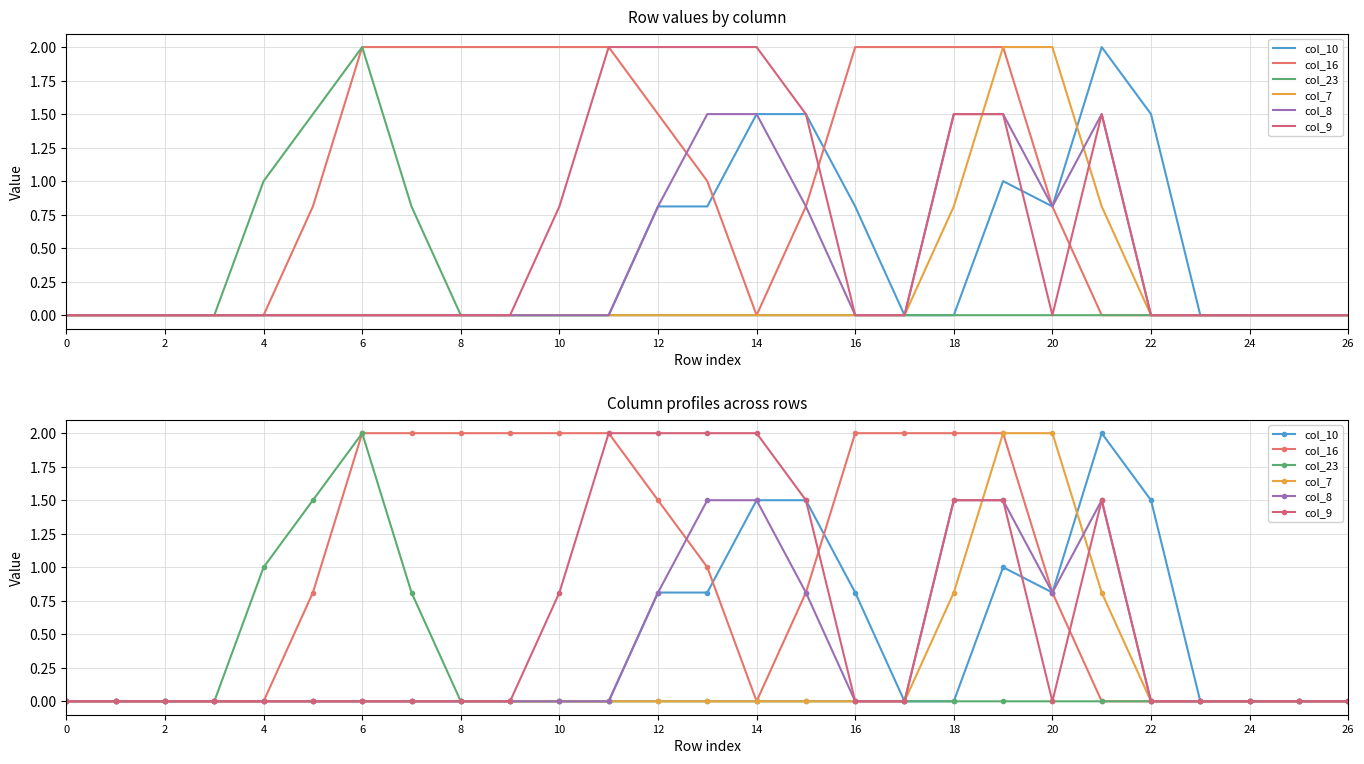

Which series changed the most between 24 and 17?

col_9